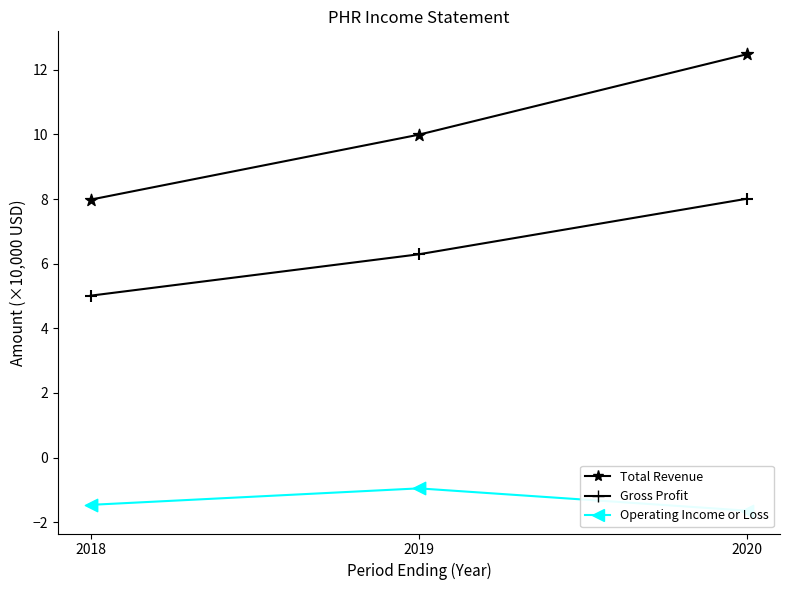

At how many categories does at least one series exceed 0?

3